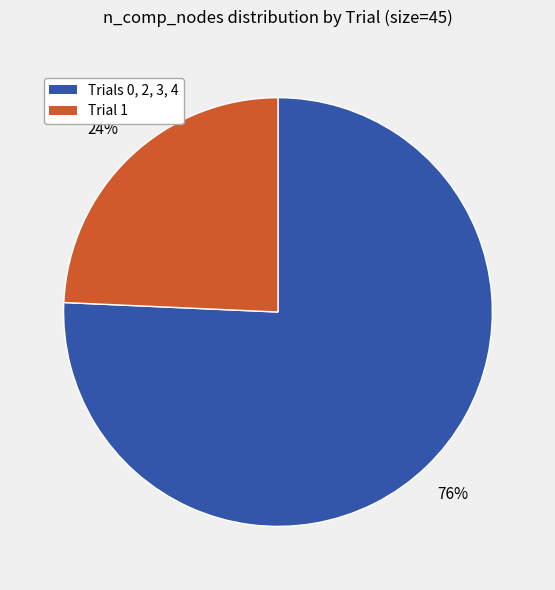

Does any single category account for the majority?

Yes